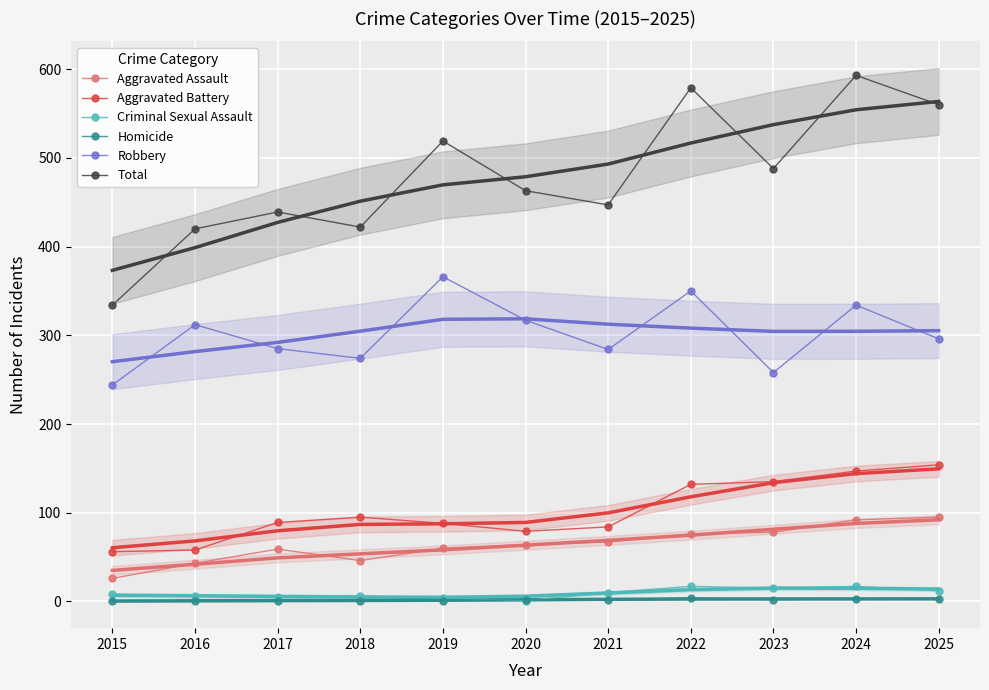

What is the value of the Aggravated Battery point at the 4th from the left?

95